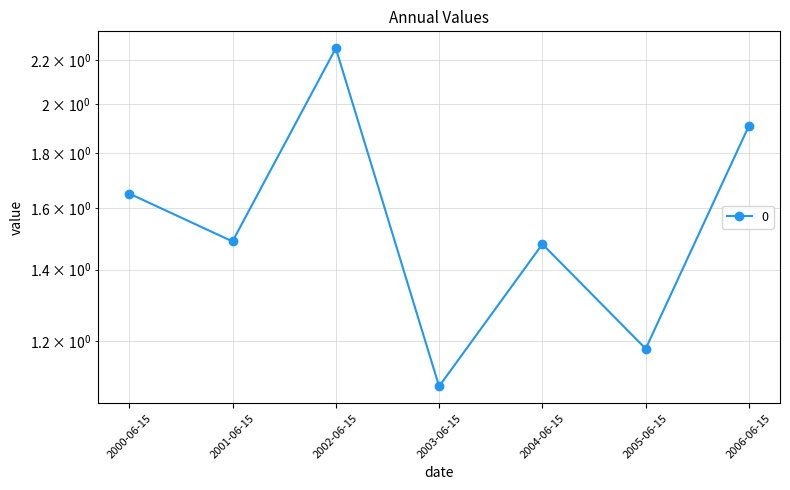

Which has a higher value, 2004-06-15 or 2001-06-15?

2001-06-15